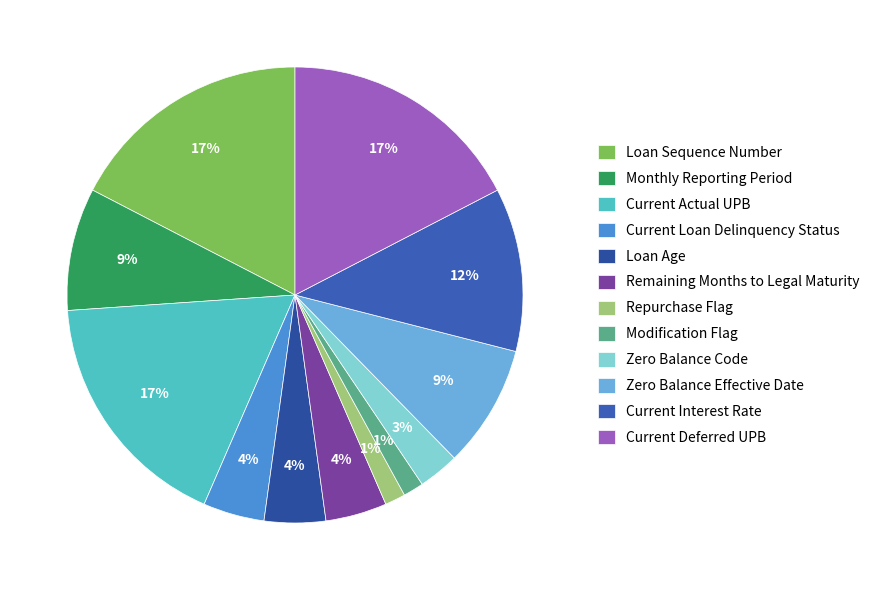

Which slice is the largest?

Loan Sequence Number